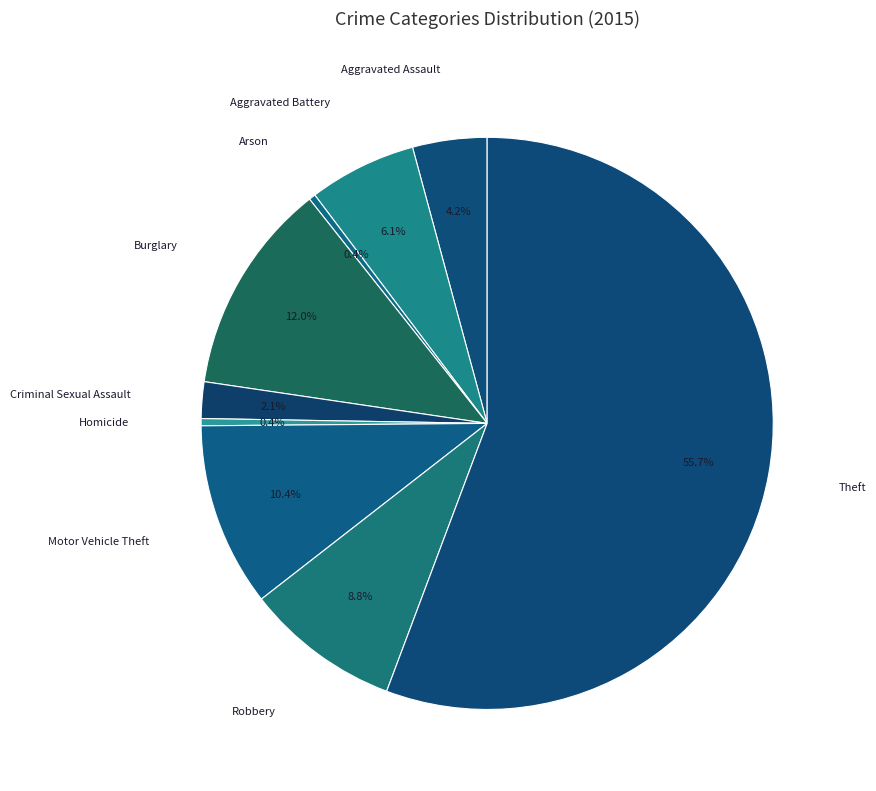

To the nearest percent, what is the average slice percentage?

11%